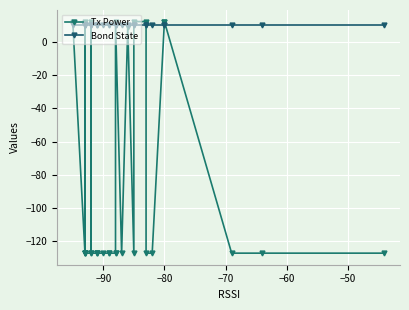

Which series ends up on top after the final intersection of Bond State and Tx Power?

Bond State